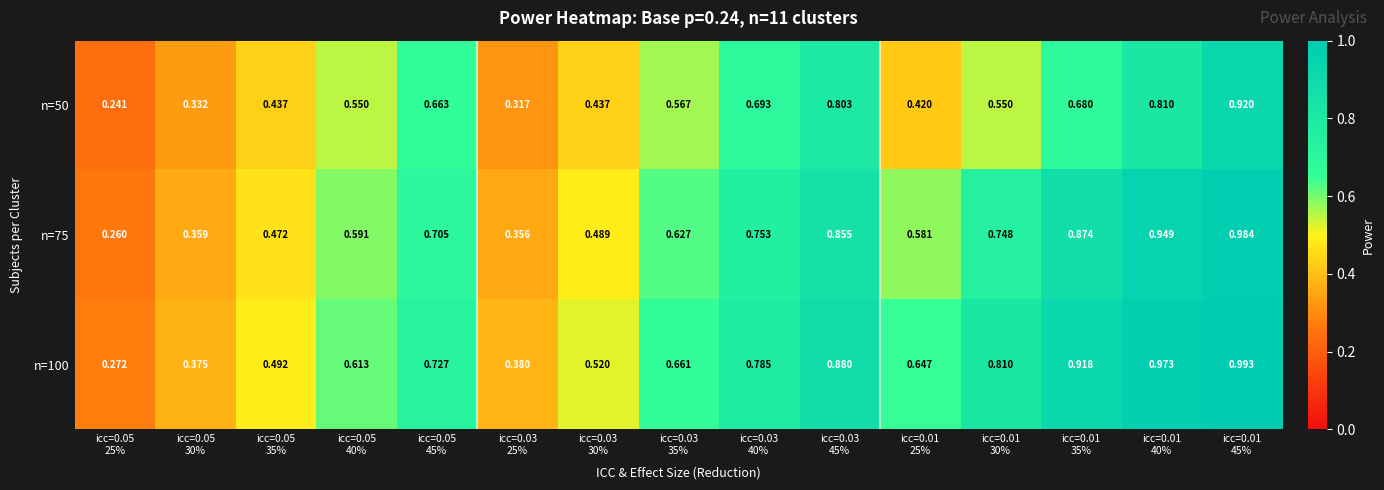

How many distinct data groups are displayed?

3